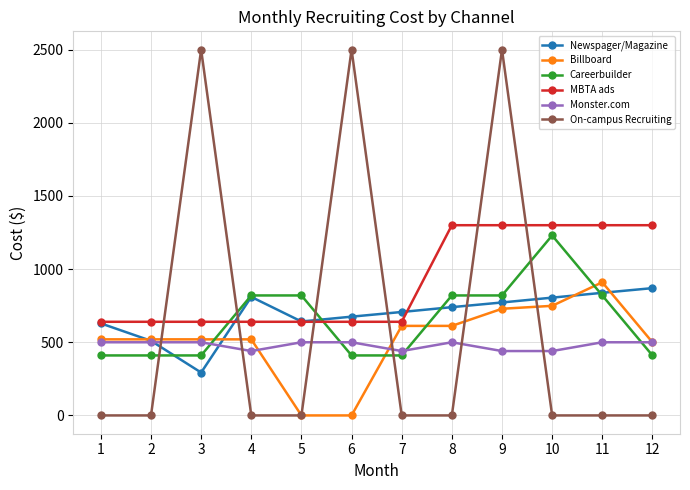

At which label is Newspager/Magazine closest to 581?

1